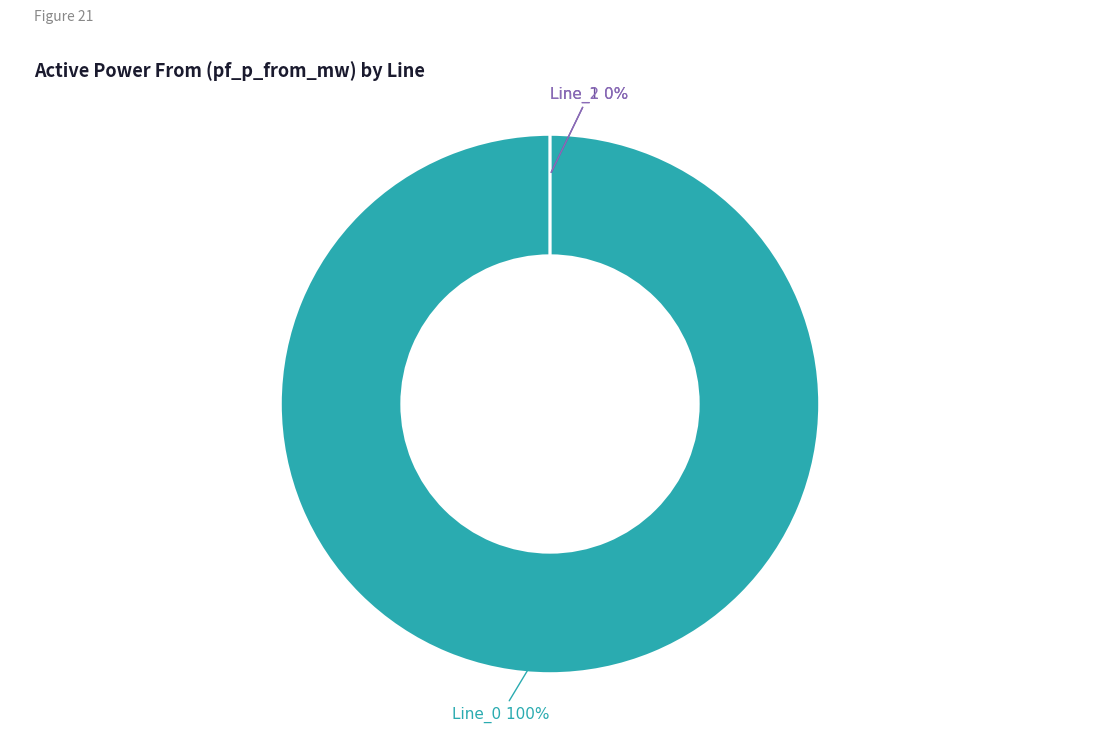

To the nearest percent, what is the average slice percentage?

33%